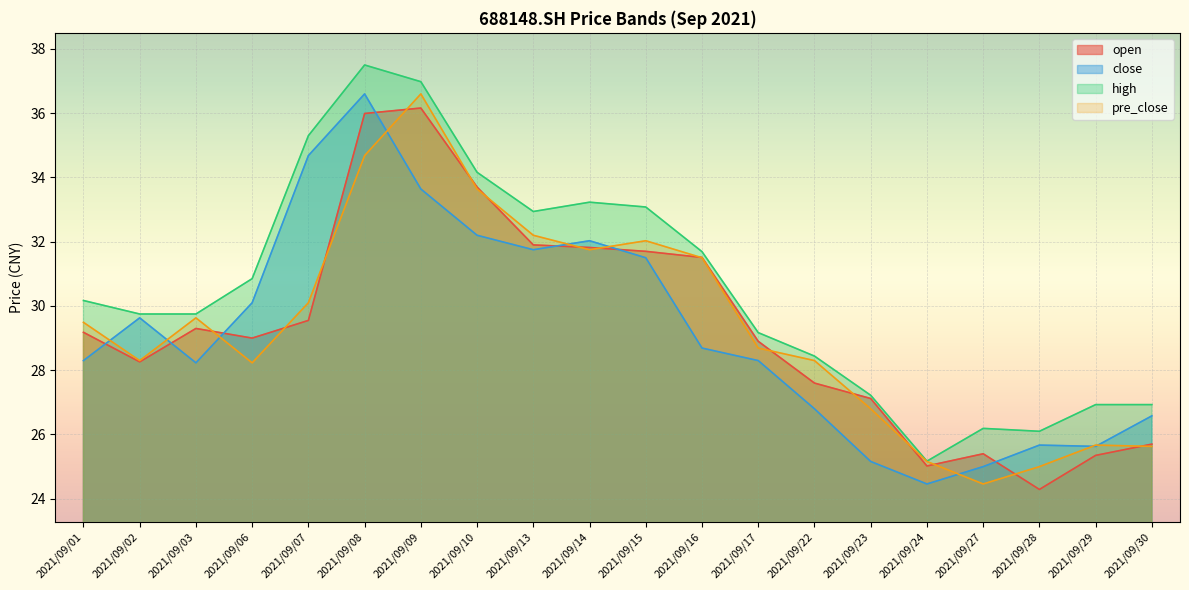

What is the greatest value displayed?

37.5